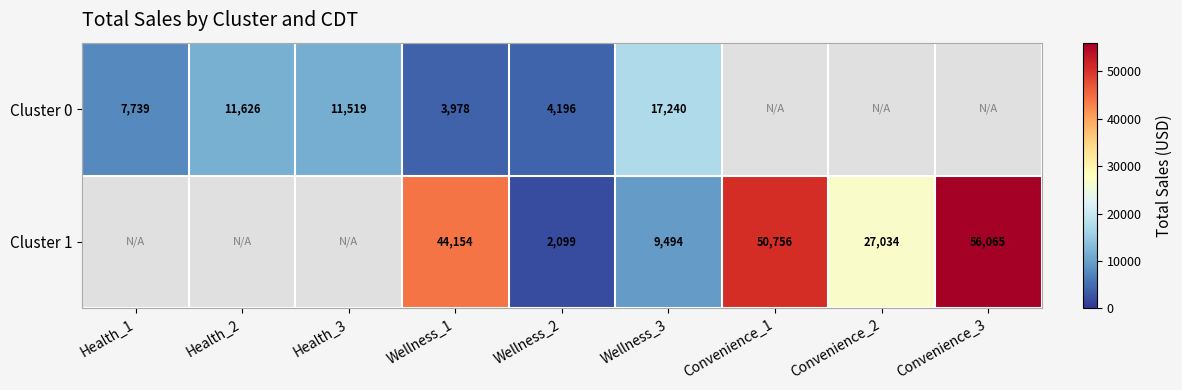

At how many categories does at least one series exceed 29411?

3